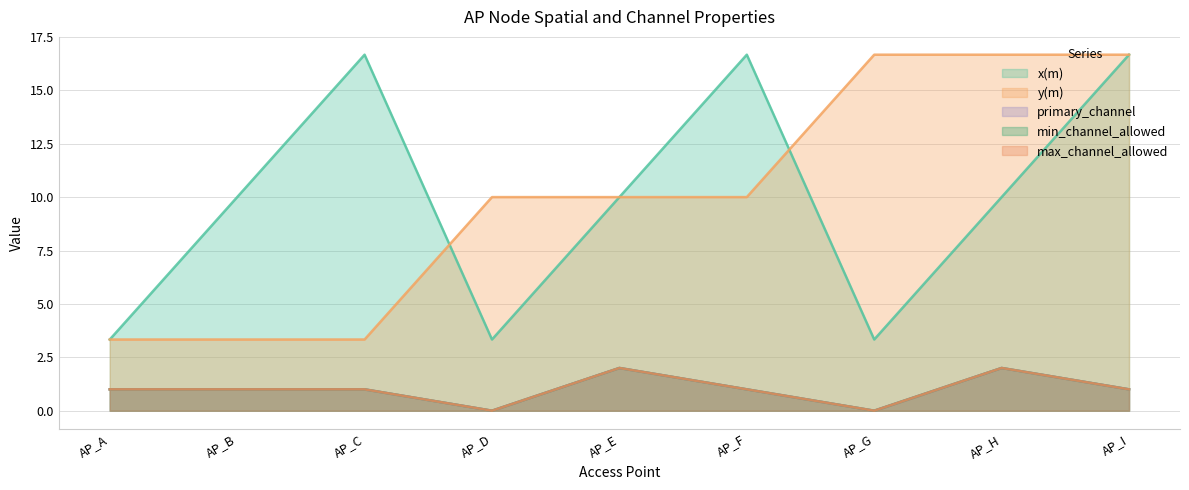

The max_channel_allowed series shows 0.0 at AP_G. True or false?

True